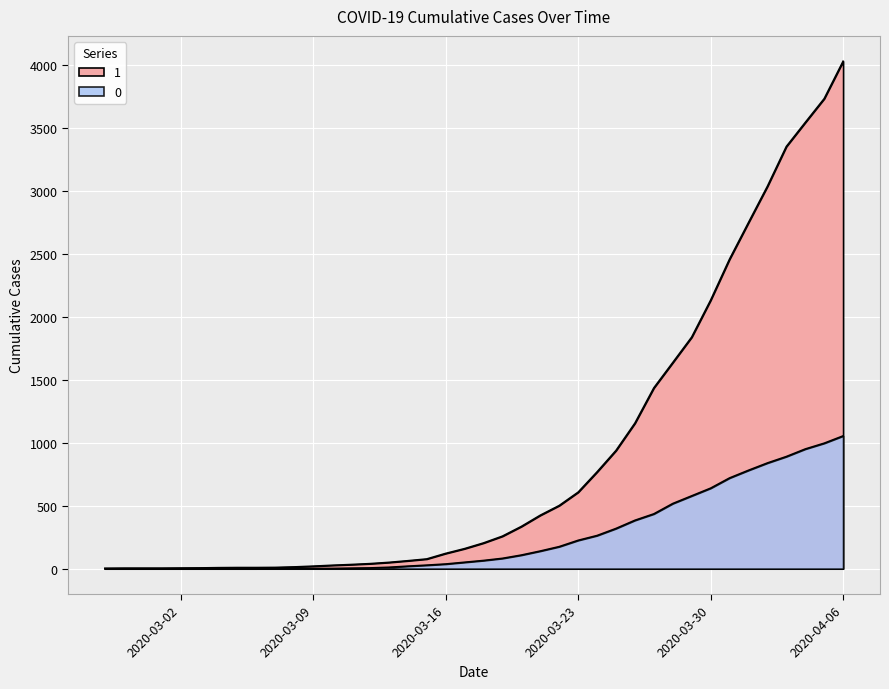

What is the spread (max minus min) of values at 2020-03-28?

1119